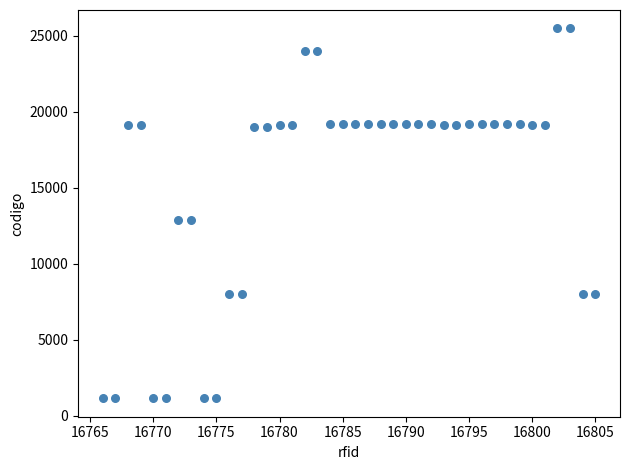

What is the range of X values (max minus min)?

39